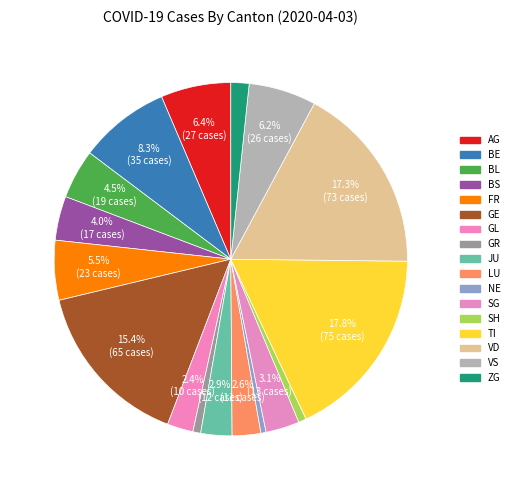

How many segments does this pie chart have?

17